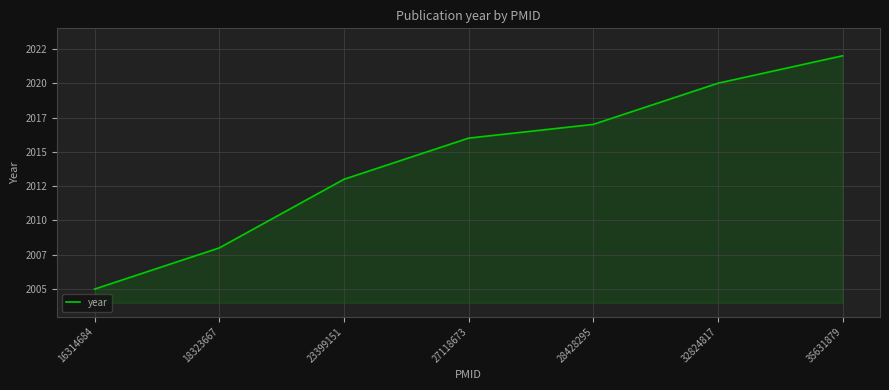

True or false: the data has more than 1 interior local peaks.

False